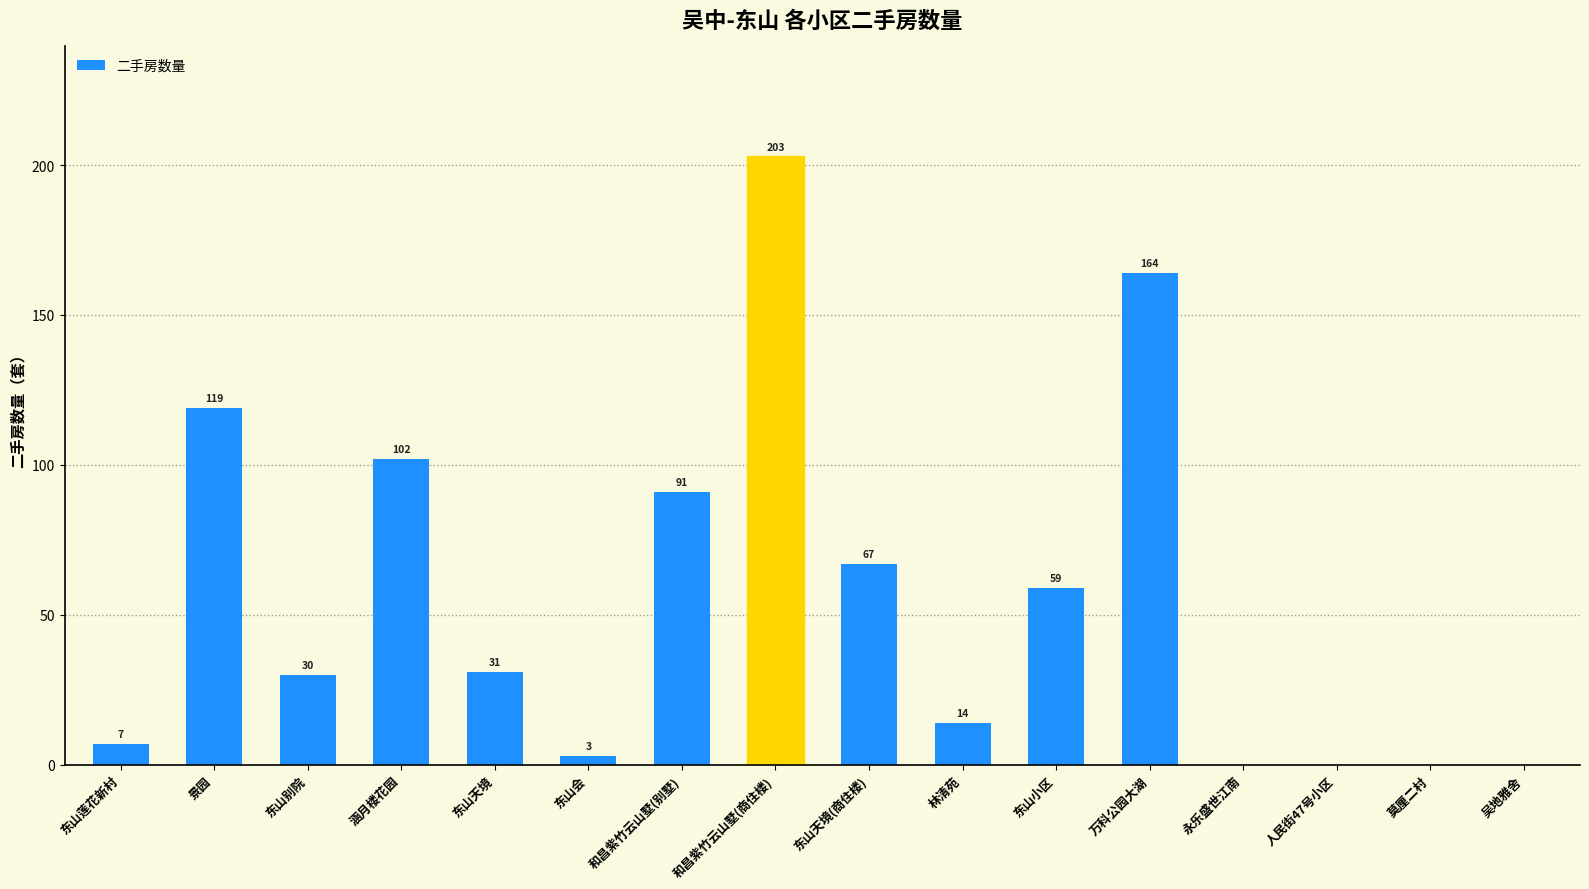

What is the sum of all values?

890